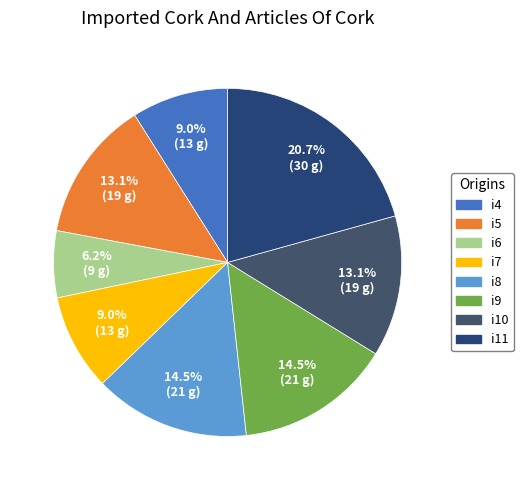

Rank the categories by value from lowest to highest.

i6, i4, i7, i5, i10, i8, i9, i11